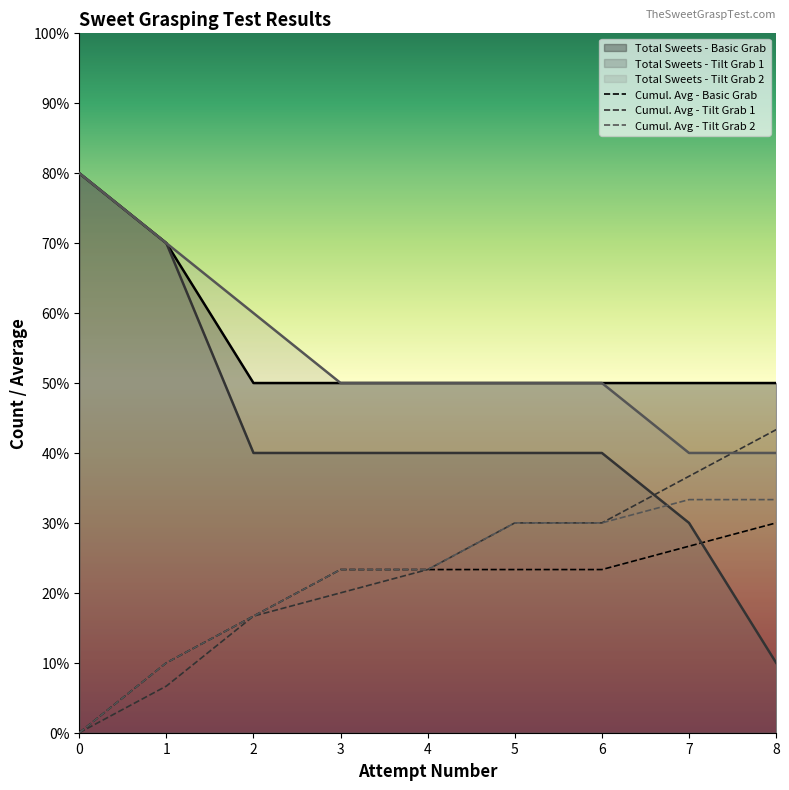

How many values in the Cumulative Avg series are below 2?

9